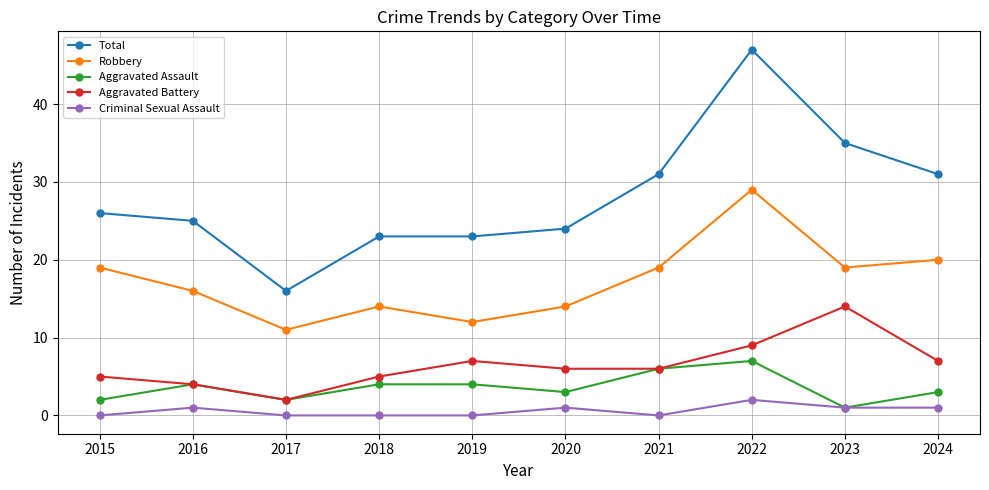

What is the total value across all series at 2018?

46